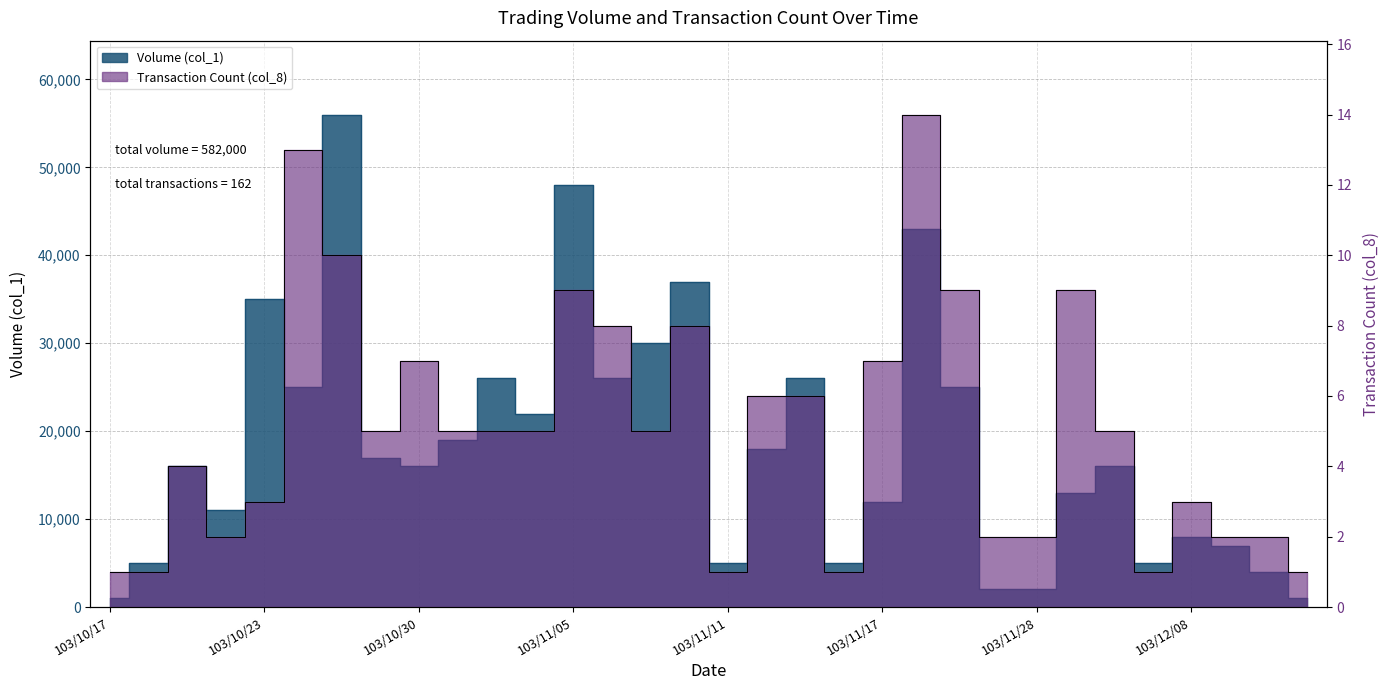

Reading left to right, what are all the values shown in this chart?

Volume (col_1): 103/10/17=1000	103/10/20=5000	103/10/21=16000	103/10/22=11000	103/10/23=35000	103/10/27=25000	103/10/28=56000	103/10/29=17000	103/10/30=16000	103/10/31=19000	103/11/03=26000	103/11/04=22000	103/11/05=48000	103/11/06=26000	103/11/07=30000	103/11/10=37000	103/11/11=5000	103/11/12=18000	103/11/13=26000	103/11/14=5000	103/11/17=12000	103/11/18=43000	103/11/19=25000	103/11/20=2000	103/11/28=2000	103/12/01=13000	103/12/03=16000	103/12/04=5000	103/12/08=8000	103/12/09=7000	103/12/10=4000	103/12/11=1000
Transaction Count (col_8): 103/10/17=1	103/10/20=1	103/10/21=4	103/10/22=2	103/10/23=3	103/10/27=13	103/10/28=10	103/10/29=5	103/10/30=7	103/10/31=5	103/11/03=5	103/11/04=5	103/11/05=9	103/11/06=8	103/11/07=5	103/11/10=8	103/11/11=1	103/11/12=6	103/11/13=6	103/11/14=1	103/11/17=7	103/11/18=14	103/11/19=9	103/11/20=2	103/11/28=2	103/12/01=9	103/12/03=5	103/12/04=1	103/12/08=3	103/12/09=2	103/12/10=2	103/12/11=1